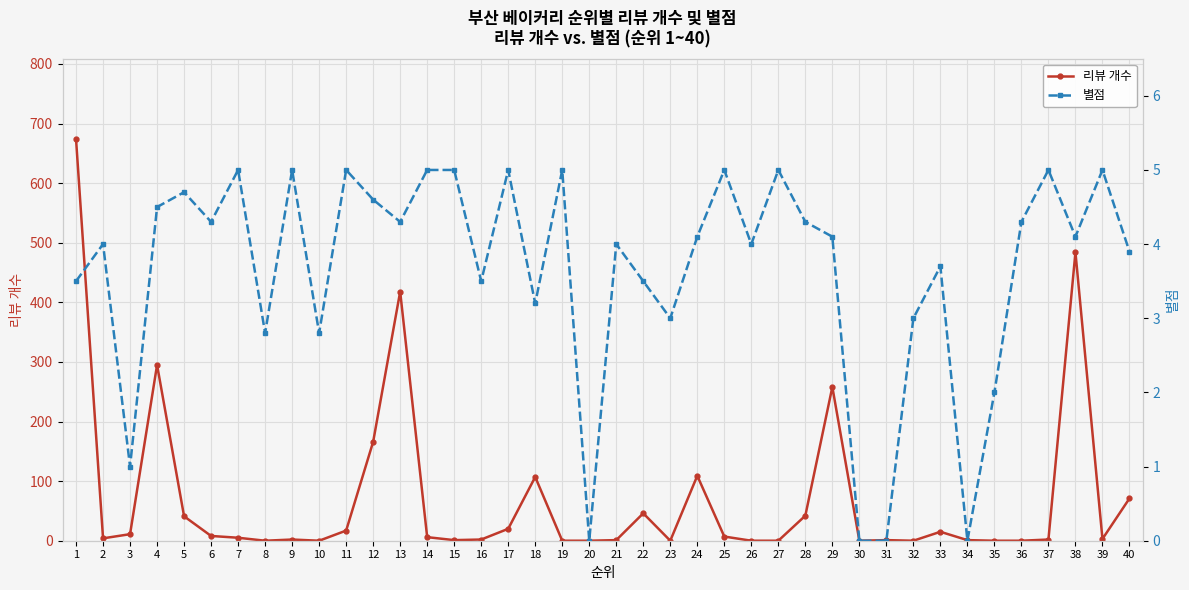

Rank the categories by 별점 value from highest to lowest.

7, 9, 11, 14, 15, 17, 19, 25, 27, 37, 39, 5, 12, 4, 6, 13, 28, 36, 24, 29, 38, 2, 21, 26, 40, 33, 1, 16, 22, 18, 23, 32, 8, 10, 35, 3, 20, 30, 31, 34